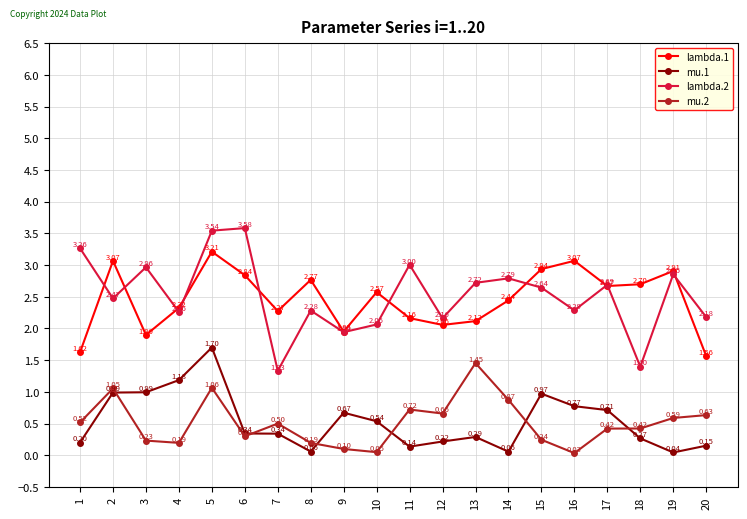

Rank the series at 9 from lowest to highest value.

mu.2, mu.1, lambda.2, lambda.1